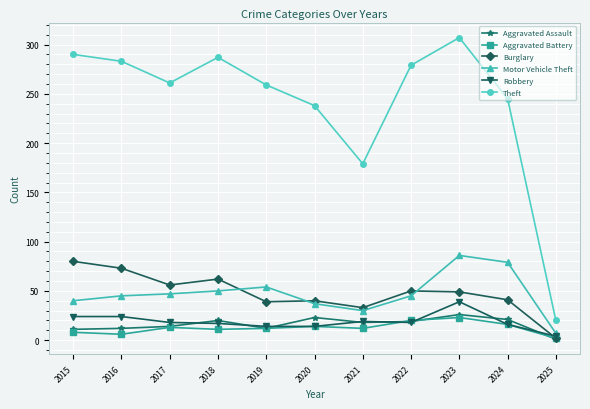

How many lines are shown in the chart?

6